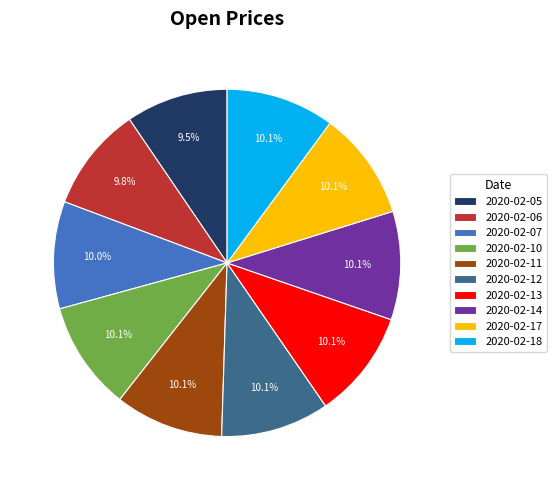

What percentage do 2020-02-07 and 2020-02-10 together represent?

20.1%